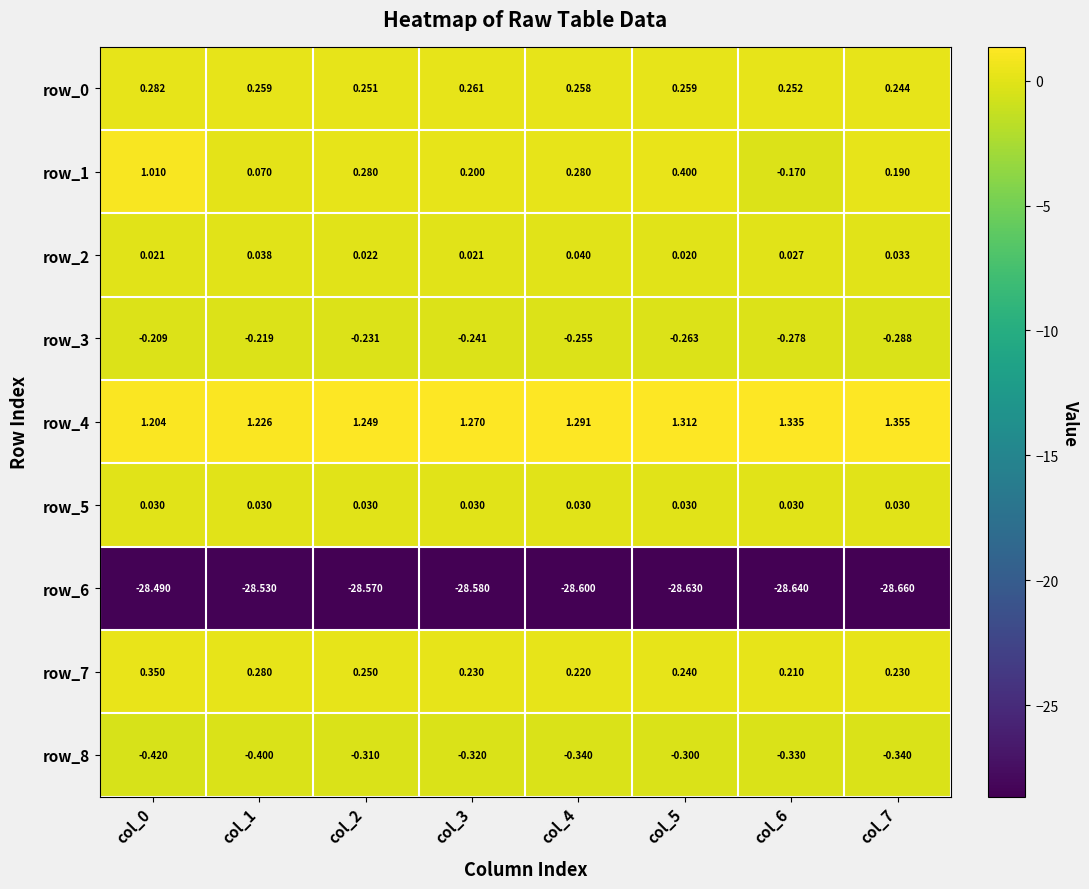

What is the average value of the row_6 series?

-28.6